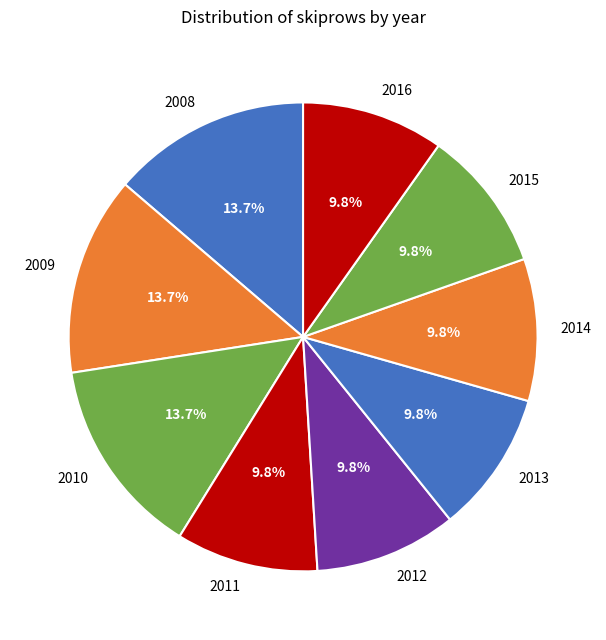

To the nearest percent, what portion does 2009 represent?

14%